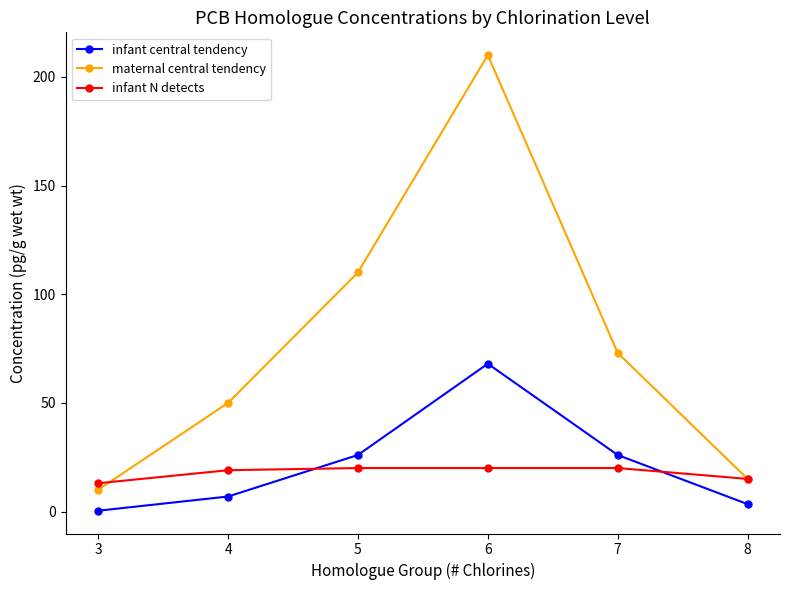

What is the maximum value shown in the chart?

210.0